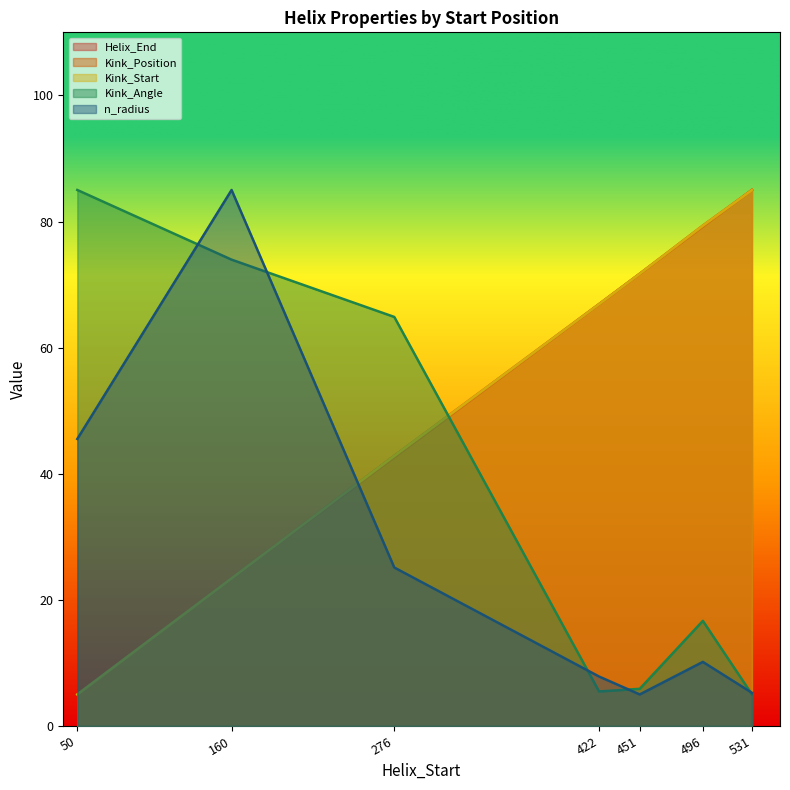

True or false: Helix_End has more than 2 interior local peaks.

False